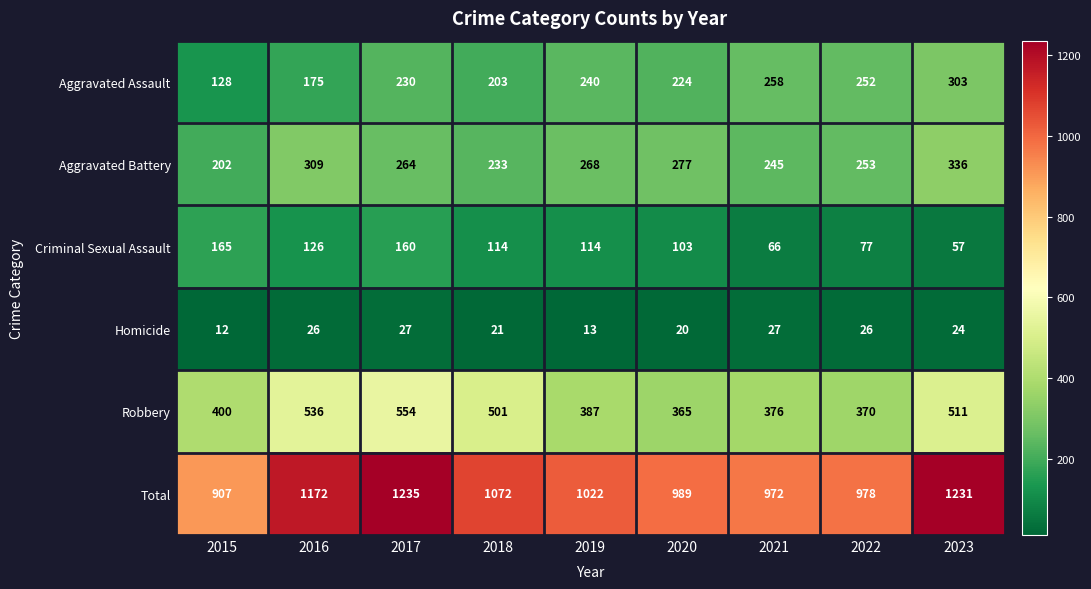

Is it true that Criminal Sexual Assault equals 160 at 2017?

True